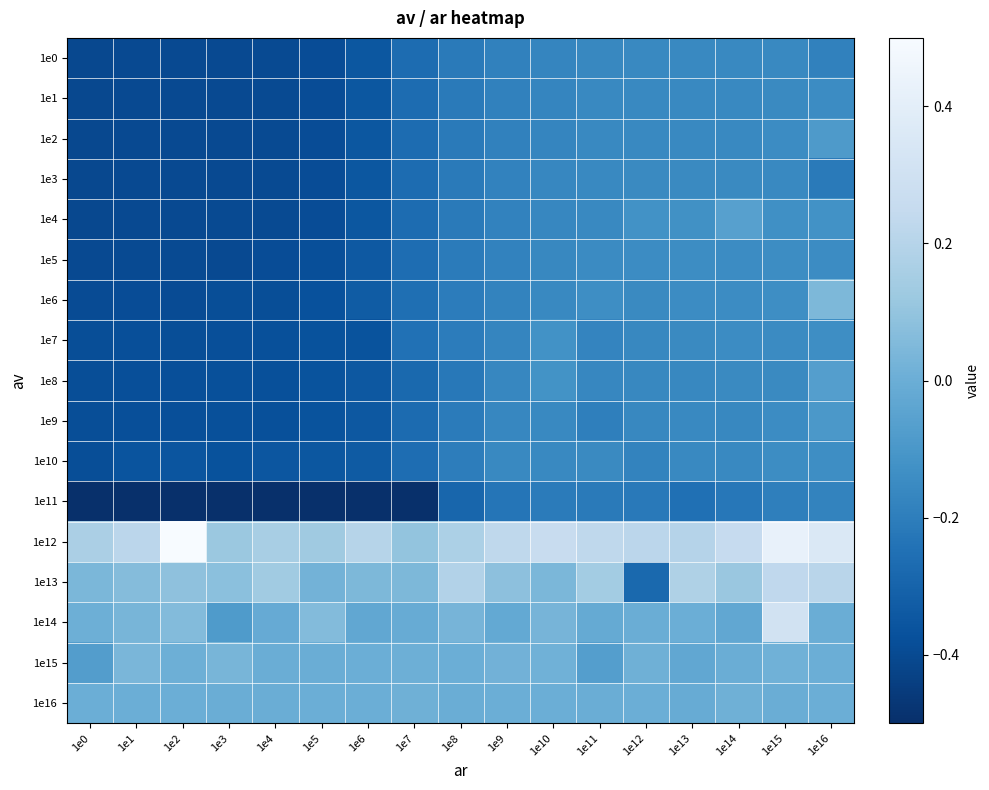

Which series has the largest total across all categories?

1e12